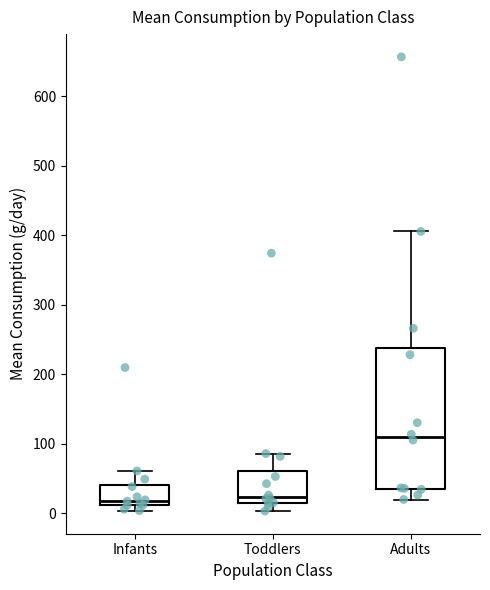

Which box has the highest median line?

Adults